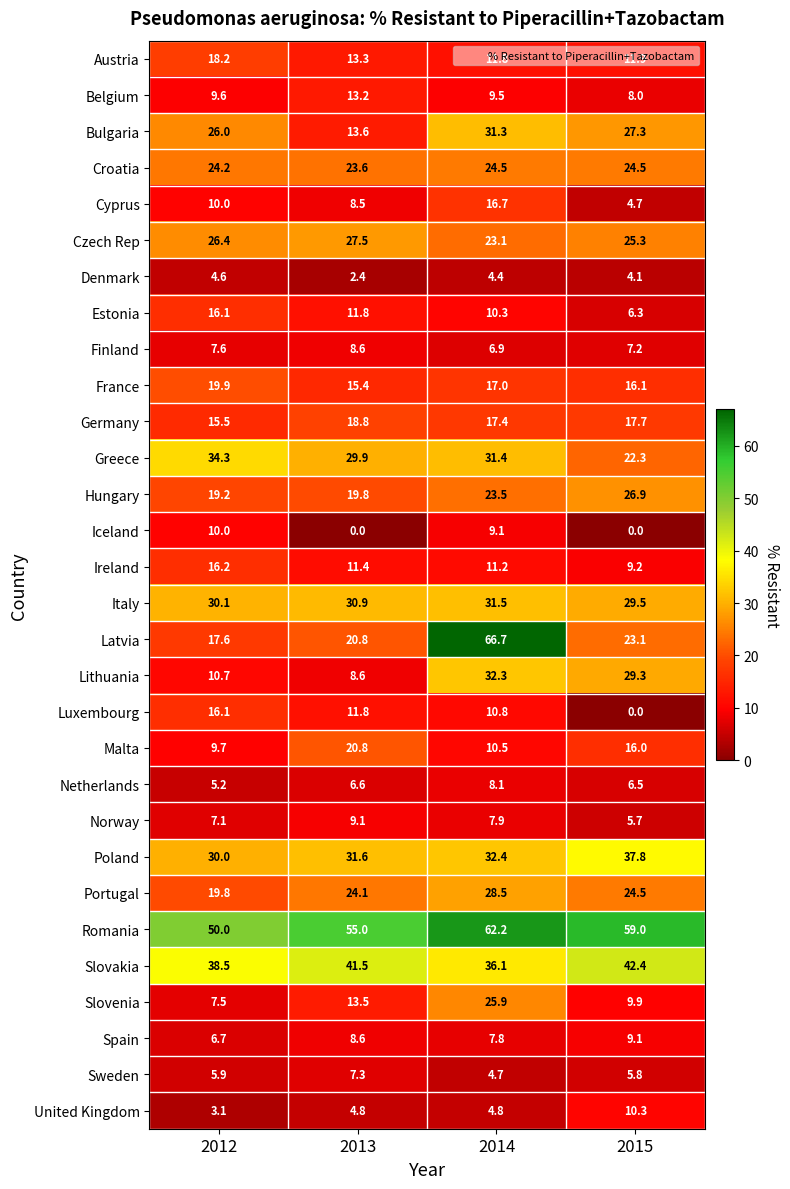

How many series are shown in this chart?

30